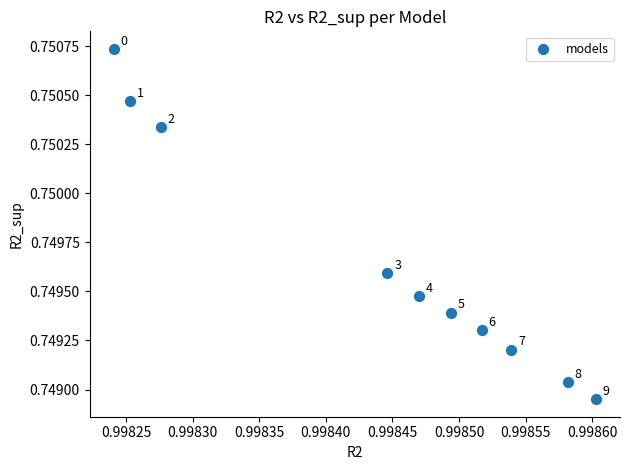

What is the average X value?

1.0